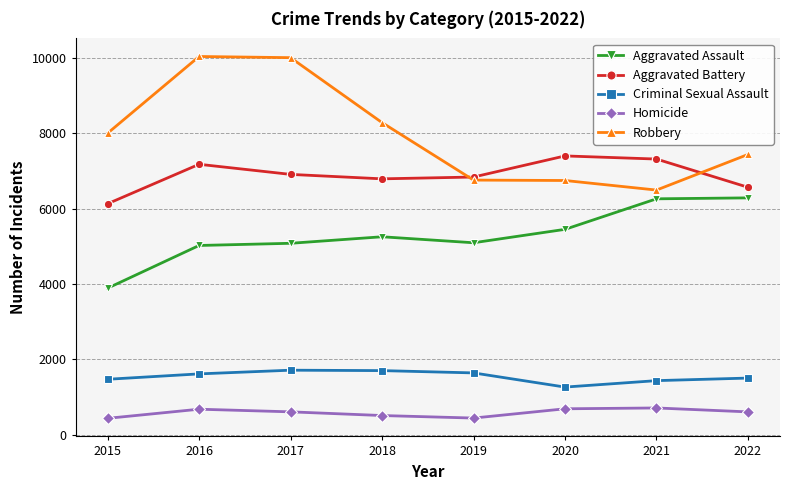

Does the chart display data point markers on the line(s)?

Yes